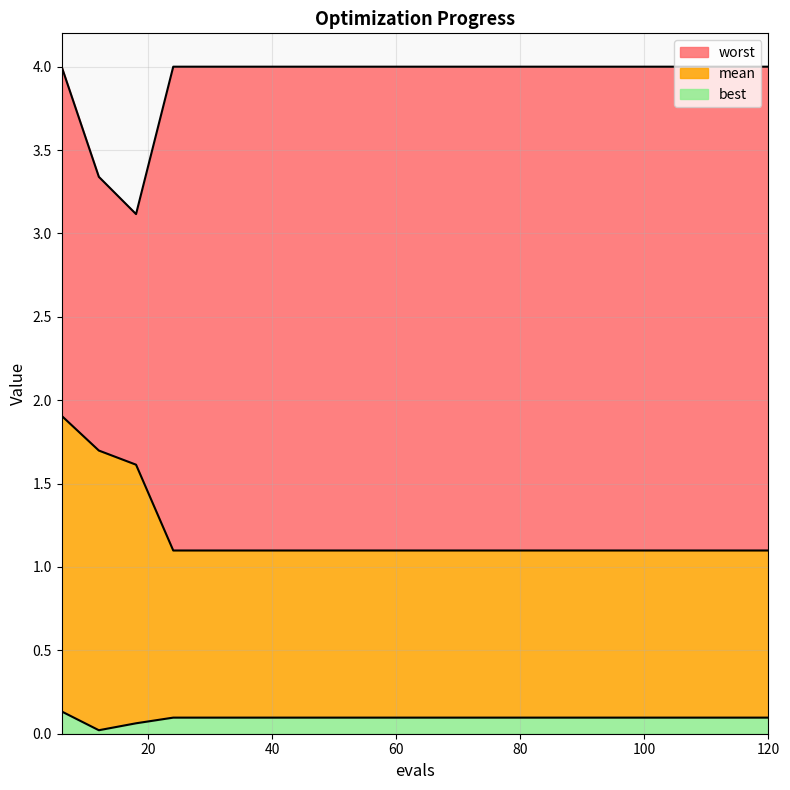

Which category has the lowest value across all series?

12